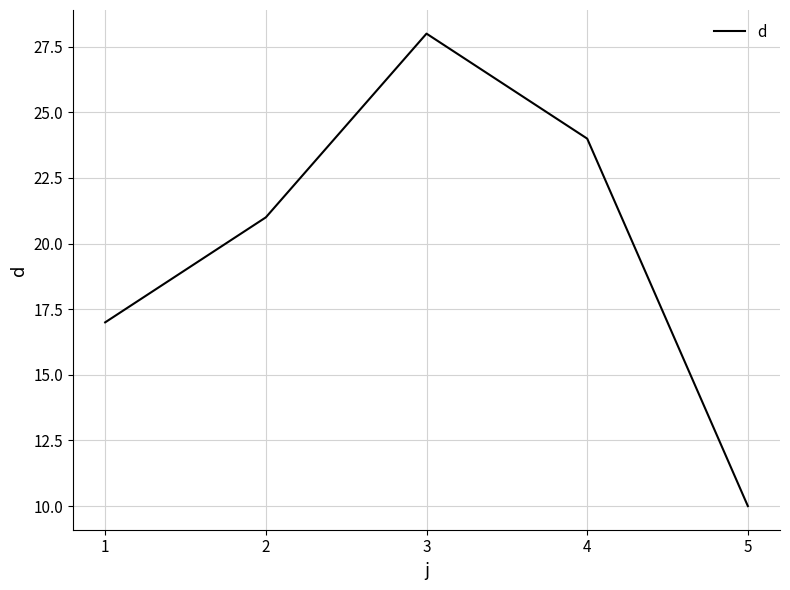

How many values are below 21?

2